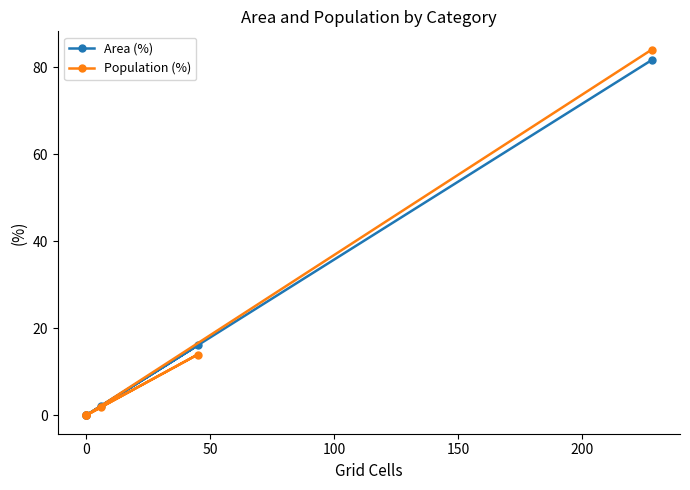

How many interior local peaks does the Population (%) series have?

1